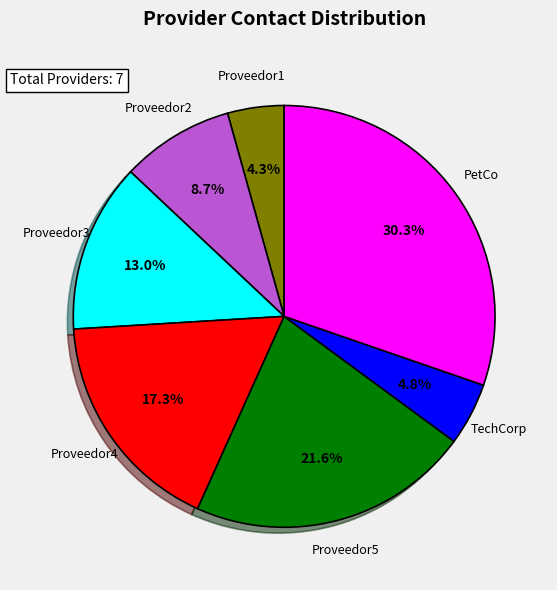

How many segments does this pie chart have?

7